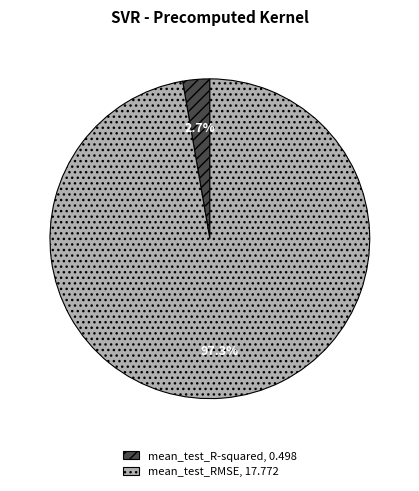

Is the sum of mean_test_R-squared and mean_test_RMSE greater than half?

Yes